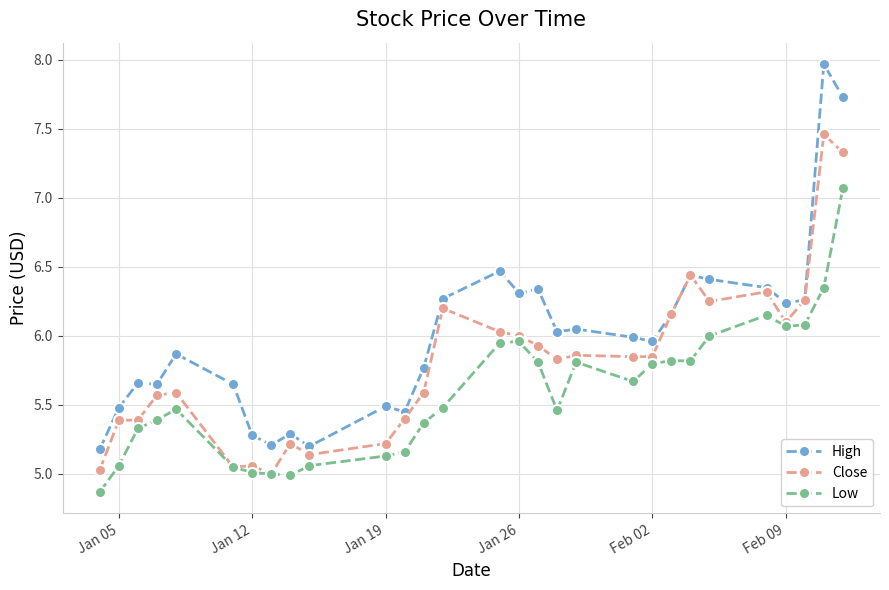

What is the highest value of the Low series?

7.1